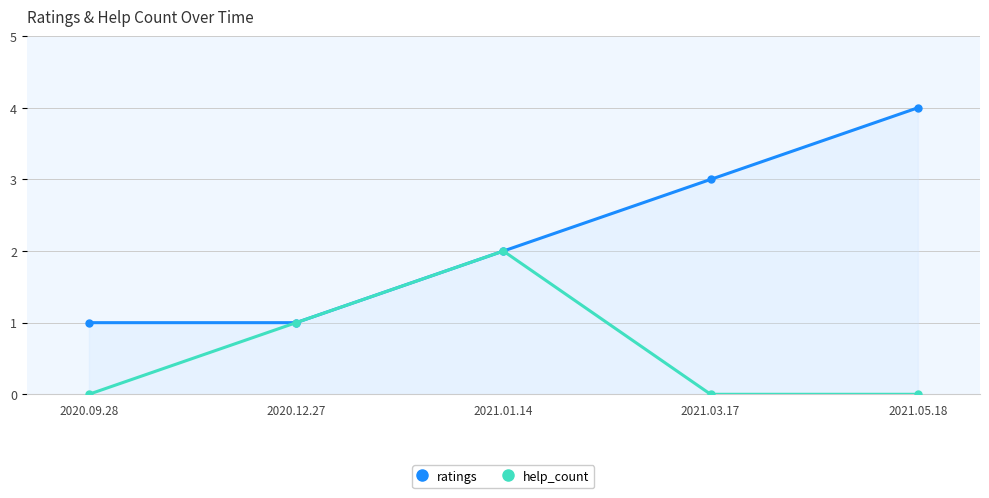

Which category has the lowest value across all series?

2020.09.28